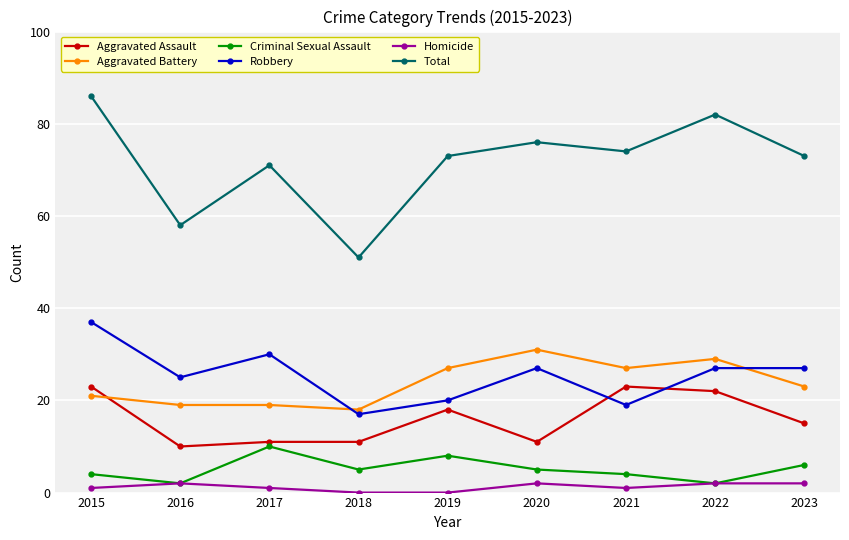

After their last crossing, which series has the higher values: Robbery or Aggravated Battery?

Robbery